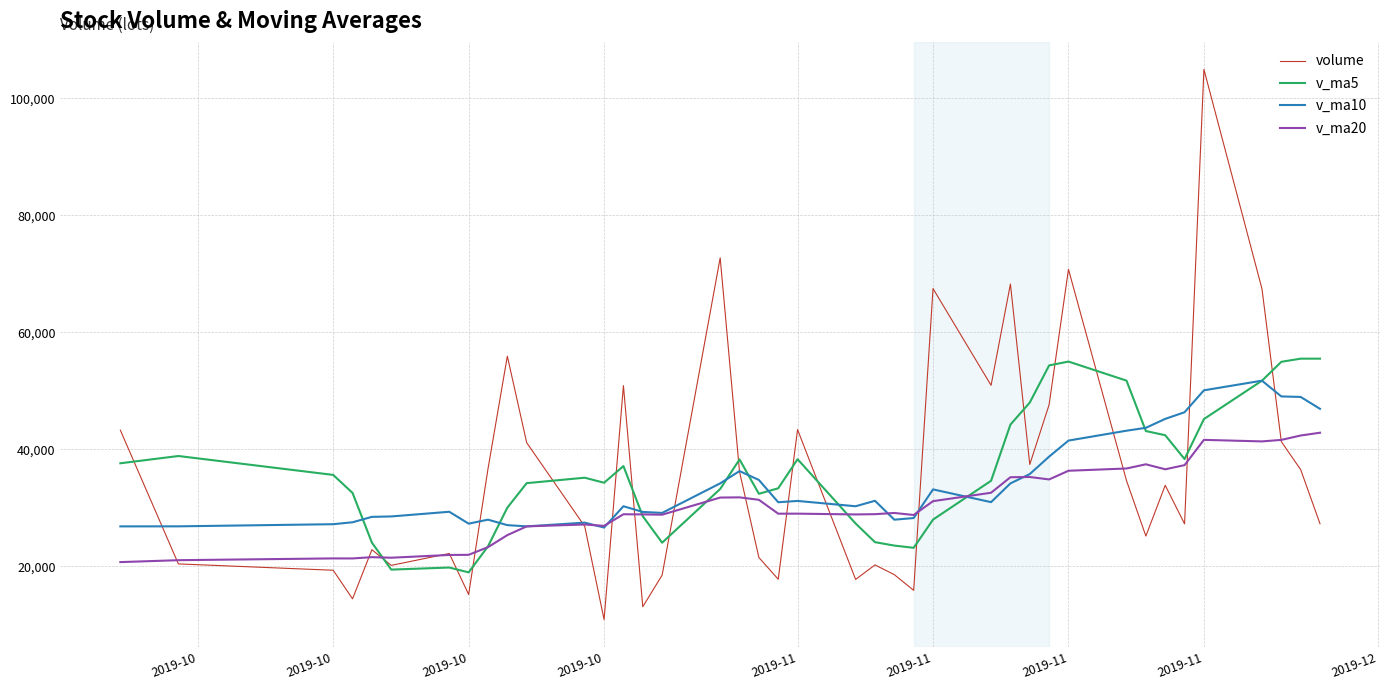

How many intersections are there between v_ma20 and volume?

17